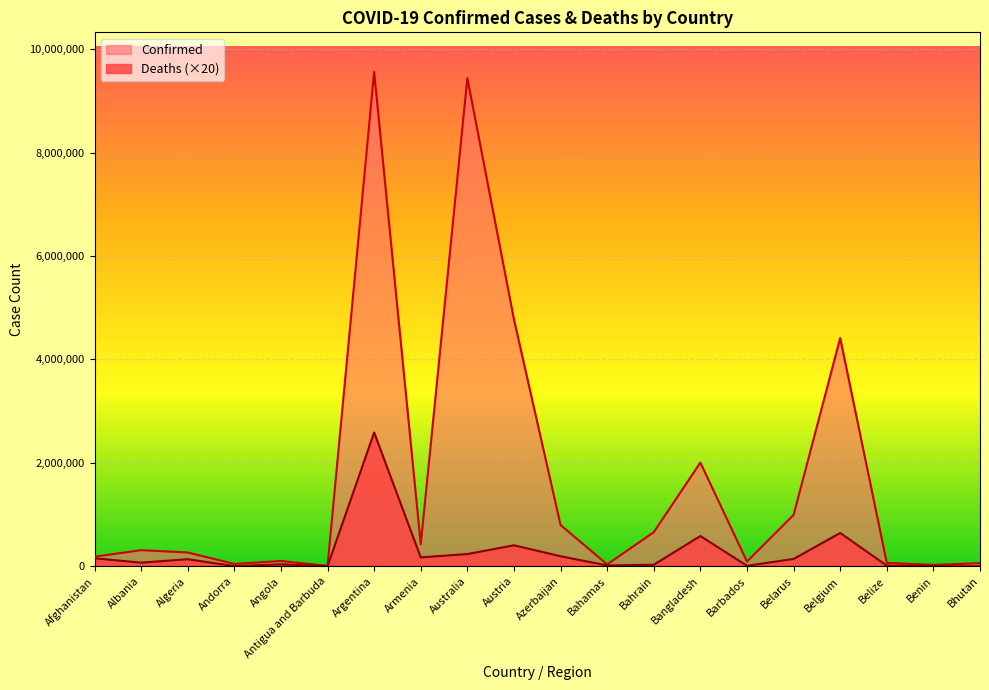

True or false: Deaths and Confirmed cross at least once.

False